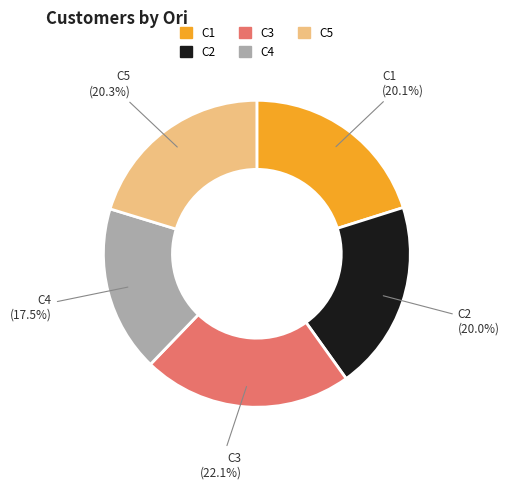

Is C5 the majority of the pie?

No